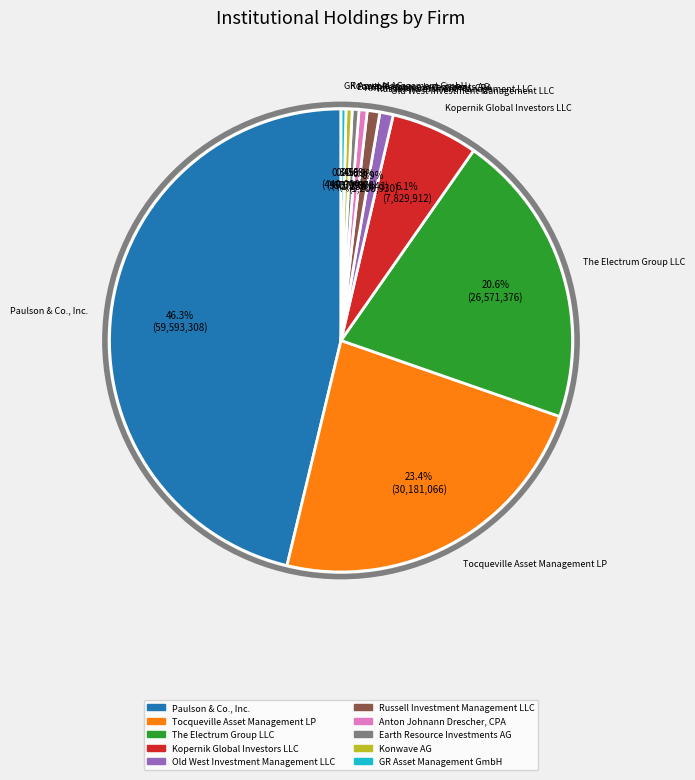

How many segments does this pie chart have?

10